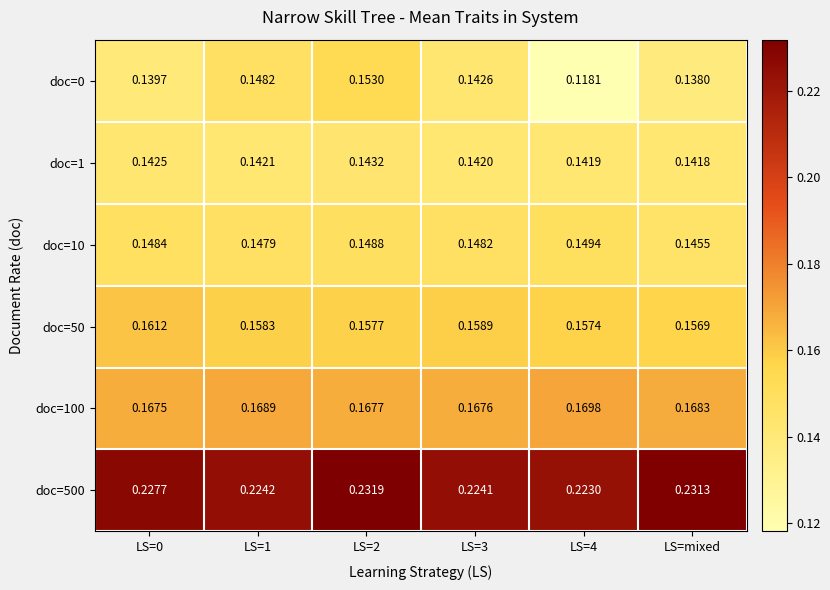

Is the value of doc=500 at LS=3 greater than the value of doc=50 at LS=4?

Yes